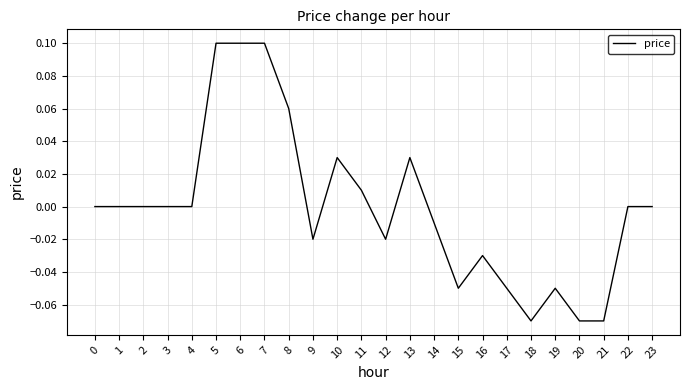

Between 1 and 13, which is larger?

13